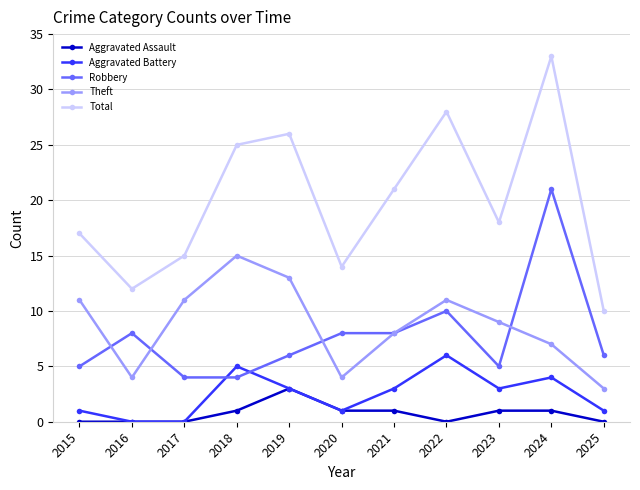

At how many categories does at least one series exceed 24?

4